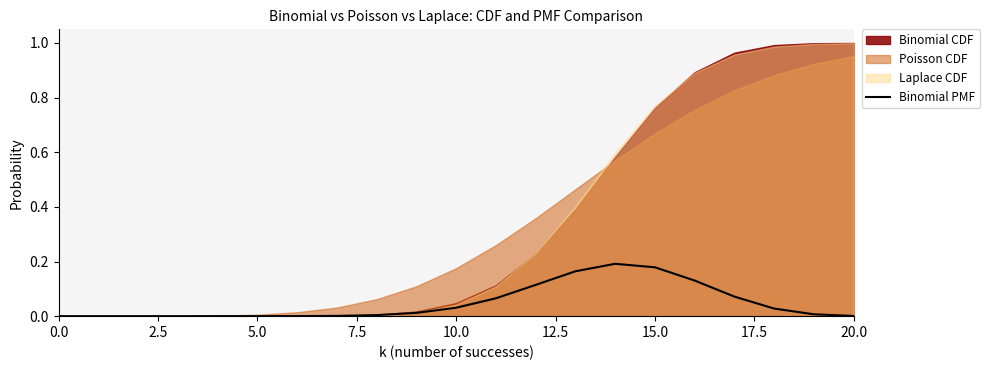

Reading left to right, list all the values displayed in this chart.

0.0	0.0	0.0	0.0	0.0	0.0	0.0	0.0	0.0	0.0	0.0	0.1	0.1	0.2	0.2	0.2	0.1	0.1	0.0	0.0	0.0